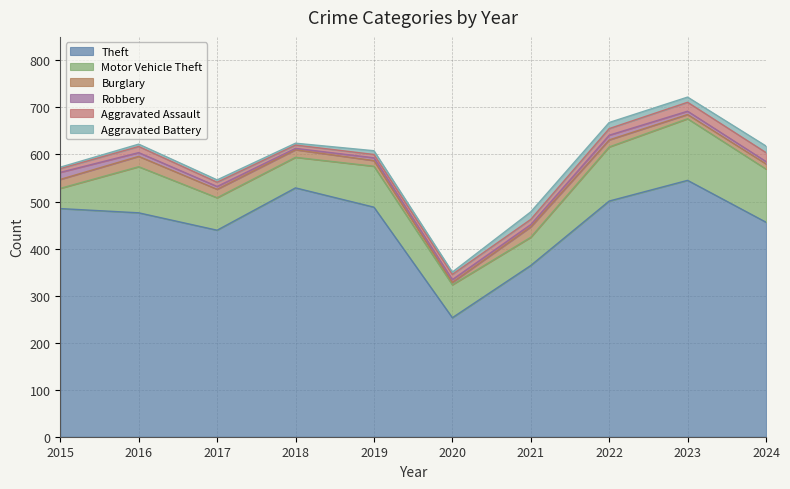

Reading left to right, list all the values displayed in this chart.

Theft: 2015=485	2016=476	2017=439	2018=529	2019=488	2020=253	2021=364	2022=501	2023=545	2024=456
Motor Vehicle Theft: 2015=43	2016=98	2017=69	2018=65	2019=87	2020=70	2021=60	2022=115	2023=131	2024=113
Burglary: 2015=19	2016=22	2017=18	2018=16	2019=12	2020=5	2021=22	2022=15	2023=9	2024=11
Robbery: 2015=15	2016=8	2017=6	2018=3	2019=6	2020=6	2021=5	2022=10	2023=7	2024=5
Aggravated Assault: 2015=8	2016=13	2017=9	2018=7	2019=7	2020=11	2021=11	2022=14	2023=19	2024=19
Aggravated Battery: 2015=3	2016=5	2017=5	2018=4	2019=8	2020=5	2021=16	2022=13	2023=11	2024=14